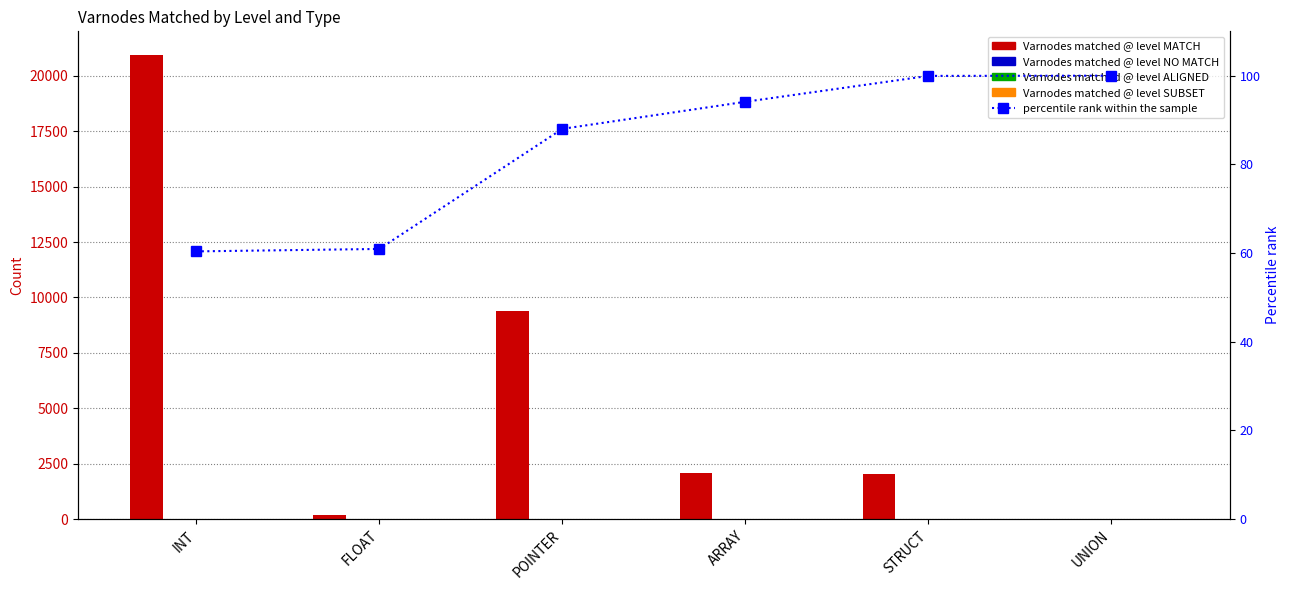

What is the label of the 3rd bar from the left?

POINTER